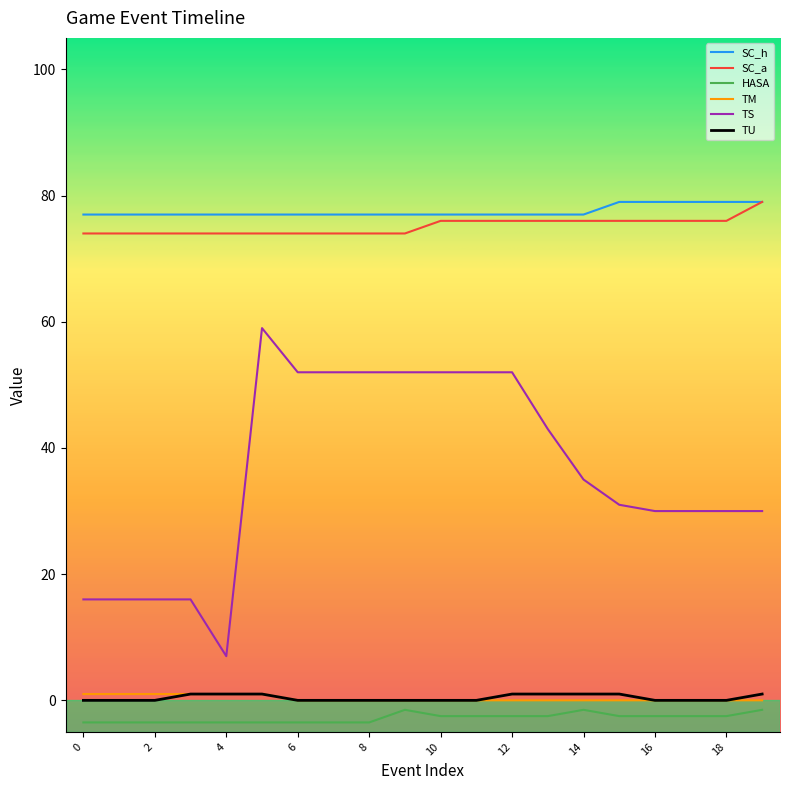

Which series has the widest spread of values?

TS